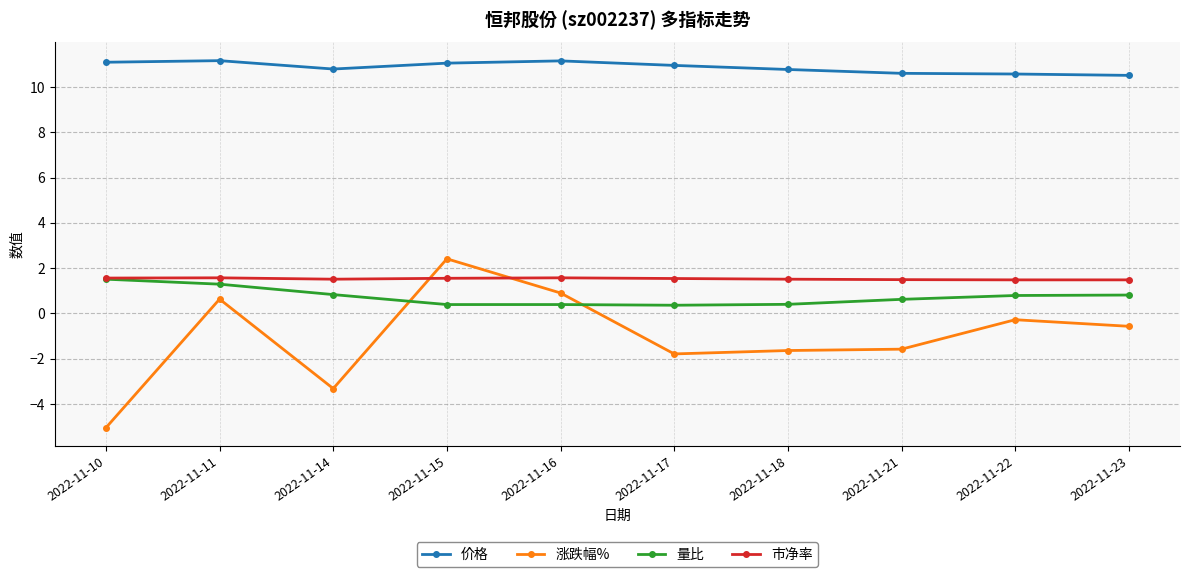

Does the chart have visible grid lines?

Yes